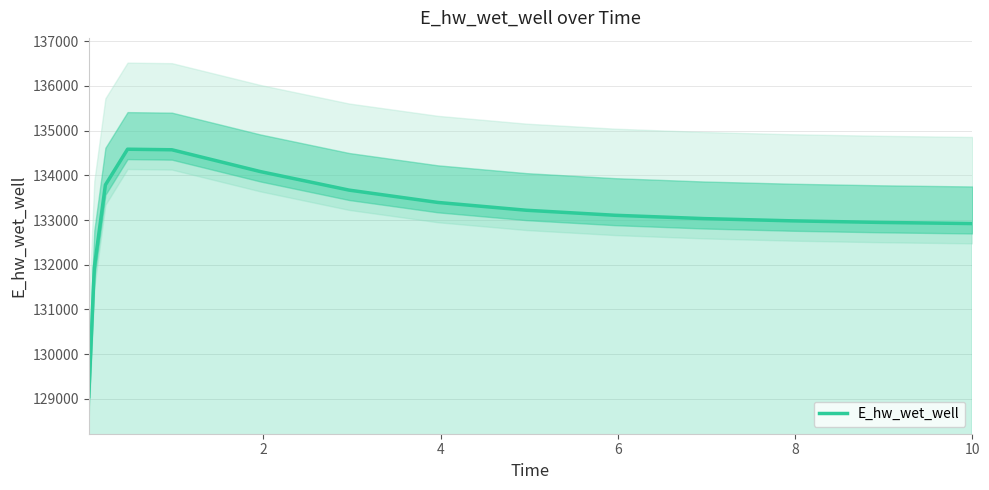

Reading left to right, list all the values displayed in this chart.

129053.2	131937.7	133784.1	134582.0	134569.8	134081.6	133667.9	133392.9	133218.1	133105.8	133031.7	132981.2	132946.0	132921.1	132920.5